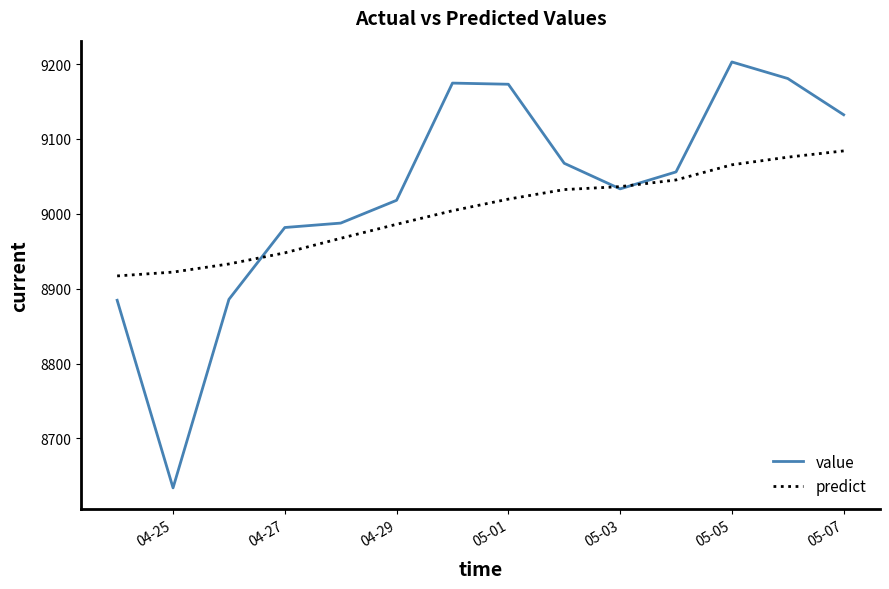

What is the greatest value displayed?

9202.8